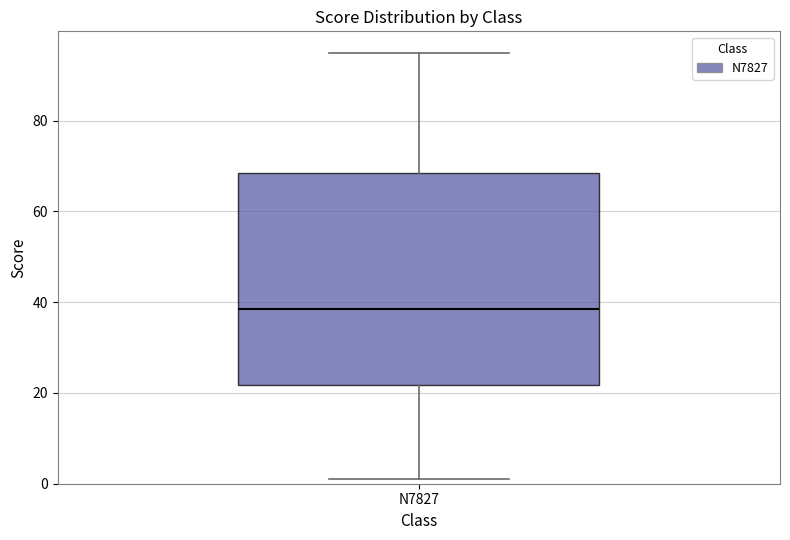

Where is the lower edge of the box for N7827 on the y-axis? The values are not printed on the chart, so give them approximately, as read against the axis.

22